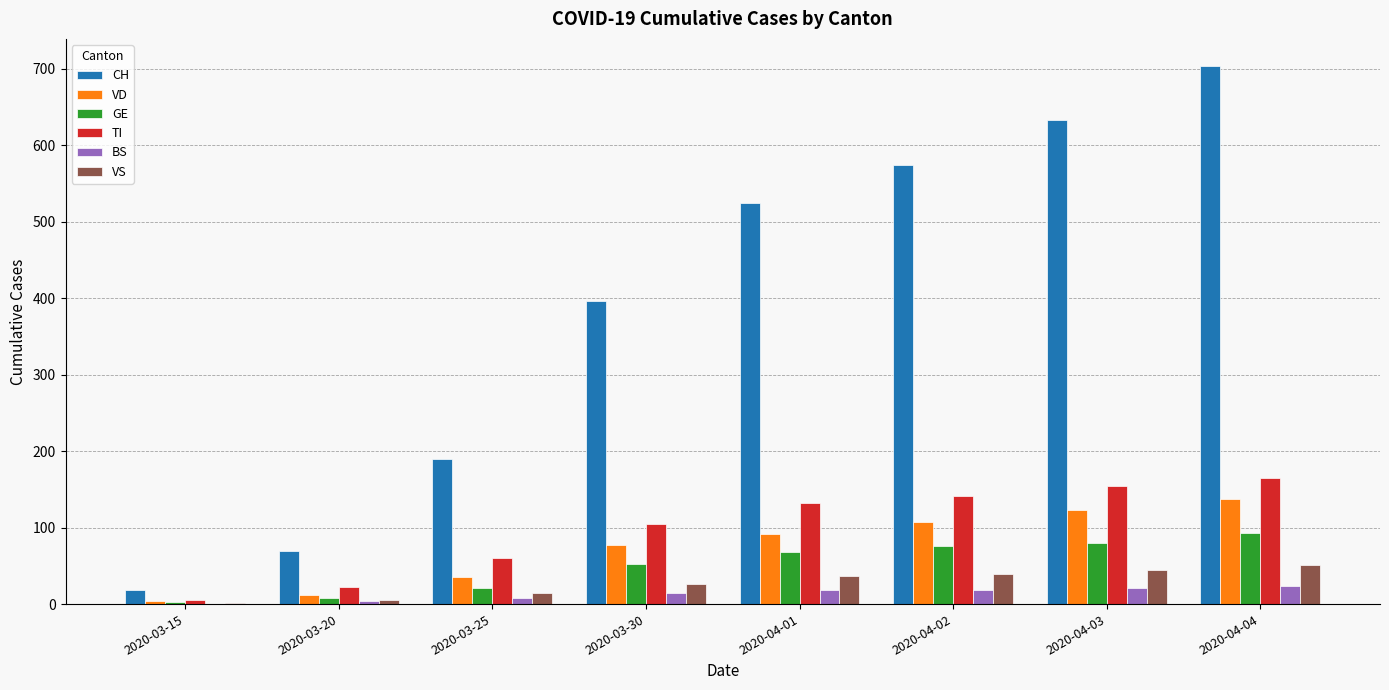

Which series has the largest total across all categories?

CH